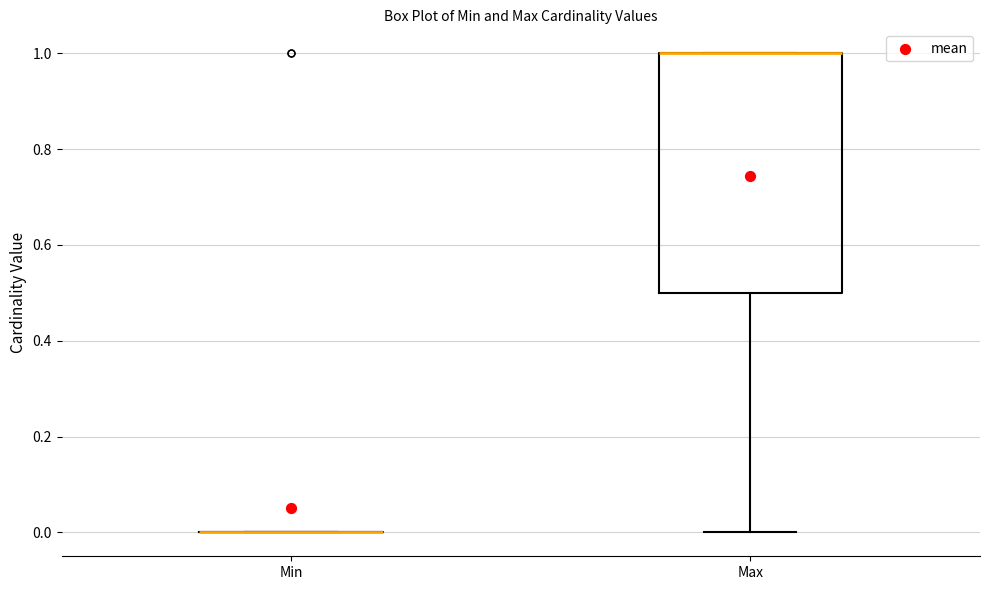

Reading left to right, read every box against the y-axis: the position of its median line, the range the box covers, and the ends of its whiskers. The values are not printed on the chart, so give them approximately, as read against the axis.

Min: box collapsed to a line at 0.0, whiskers 0.0 to 0.0
Max: median 1.0 (drawn on the box's upper edge), box 0.5 to 1.0, whiskers 0.0 to 1.0